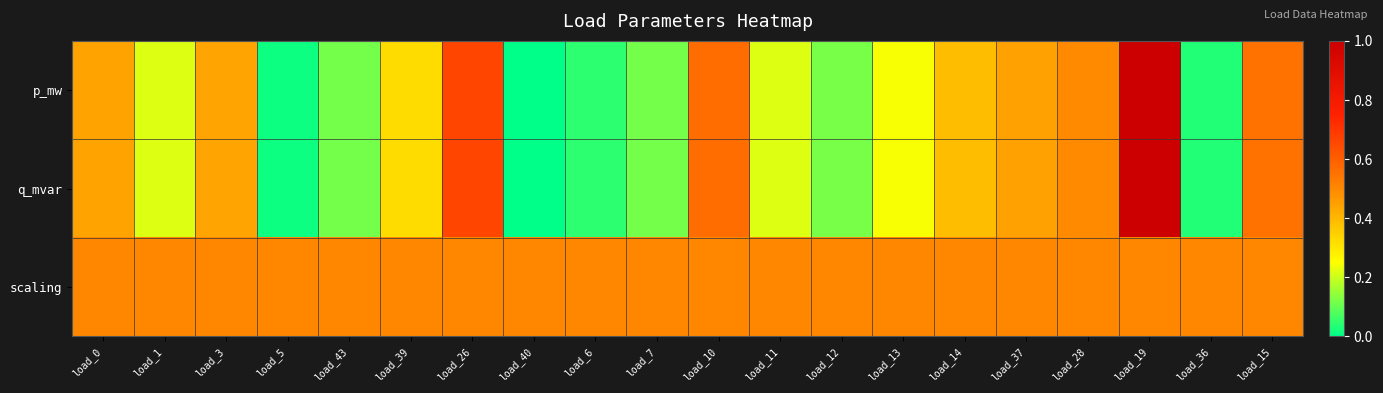

Which has a higher value, load_7 or load_15?

load_15